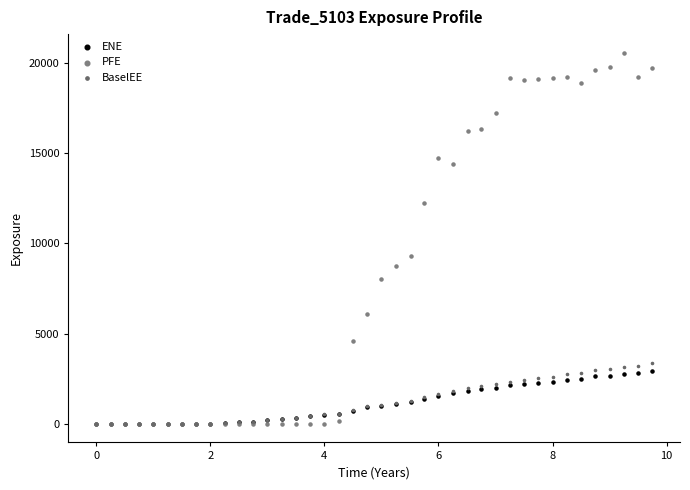

In the PFE series, what Y value is closest to 10280?

9293.5